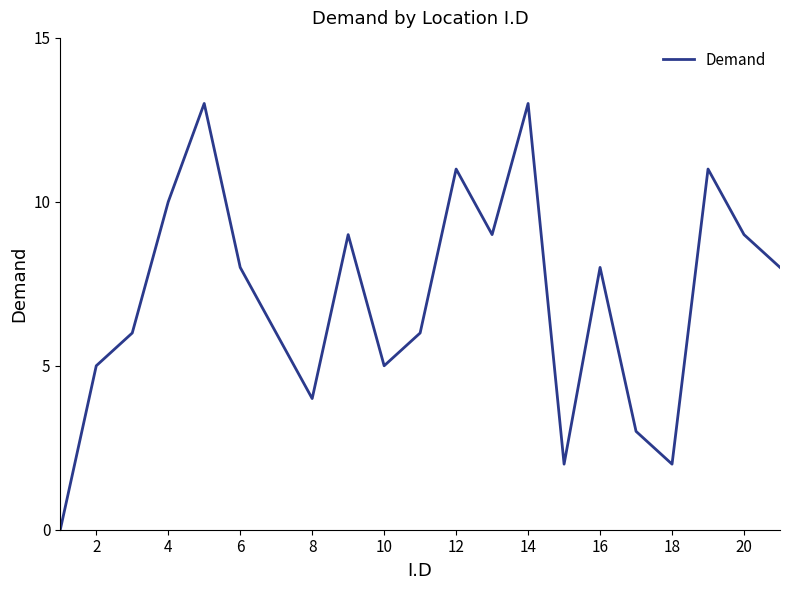

What is the difference between the maximum and minimum values?

13